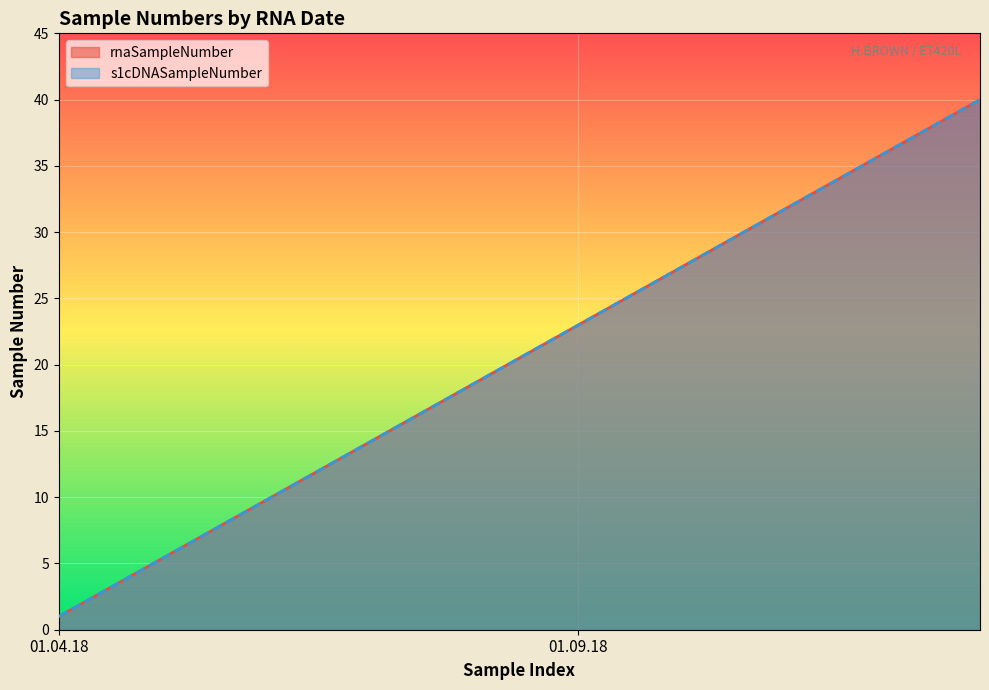

Does the chart display data point markers on the line(s)?

No